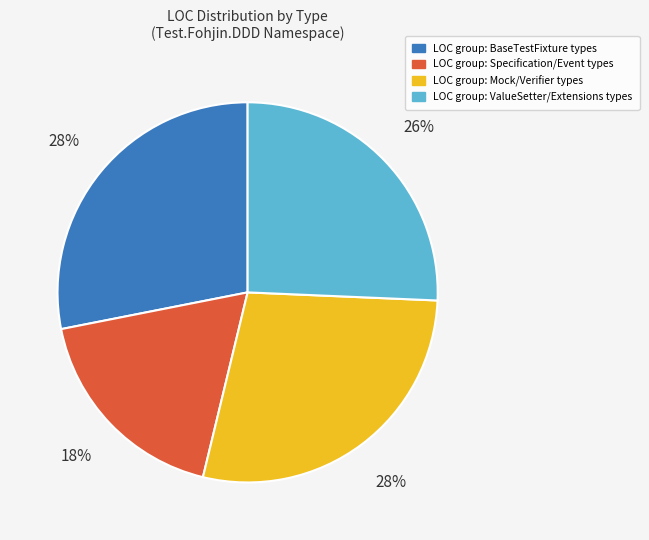

To the nearest percent, what is the average slice percentage?

25%